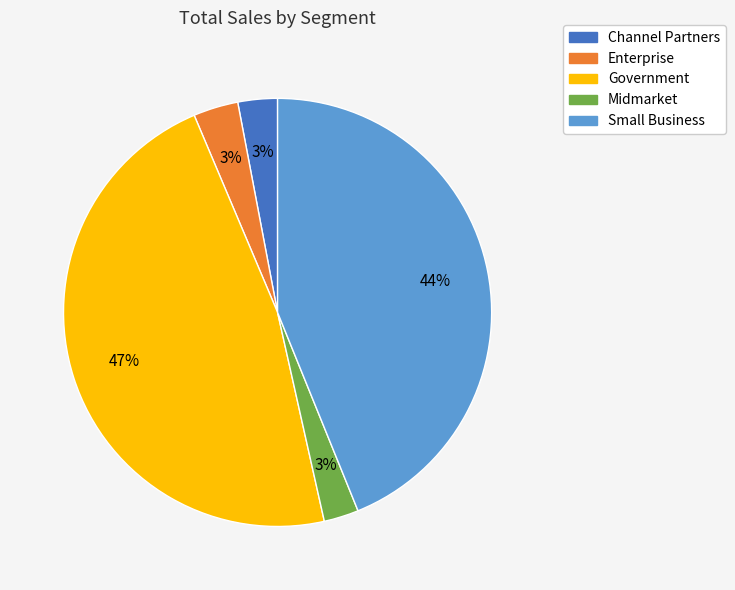

Between Small Business and Channel Partners, which is larger?

Small Business